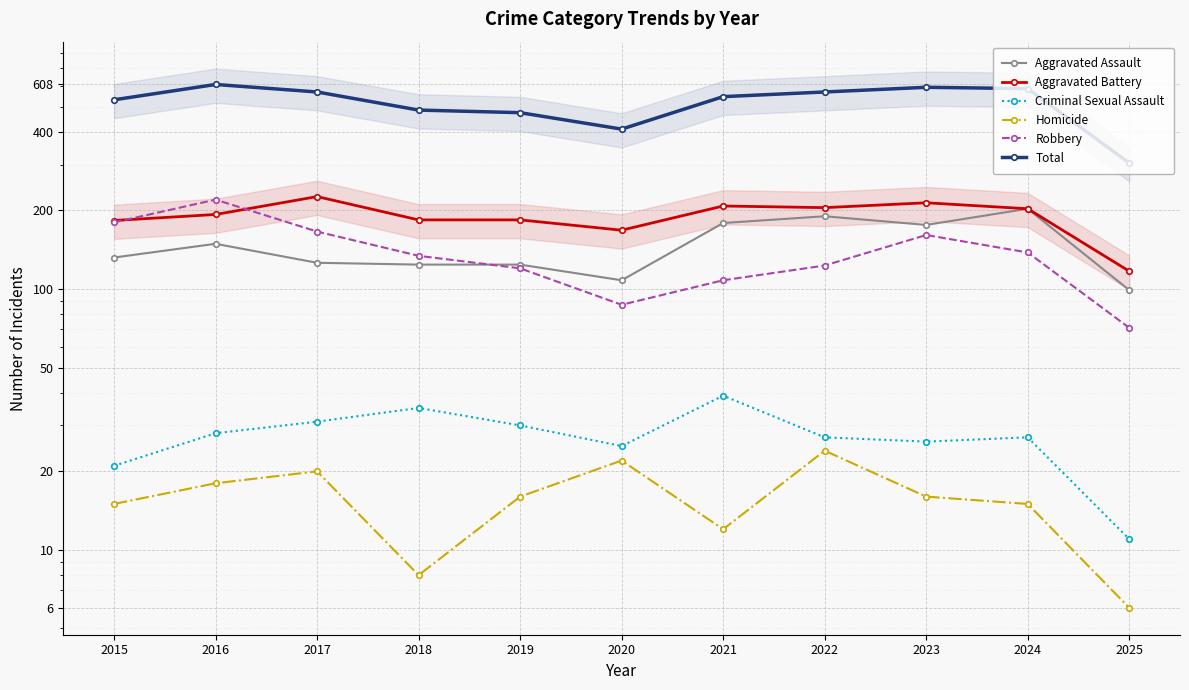

Reading right to left, extract all data points from this chart.

Aggravated Assault: 99	203	176	190	179	108	124	124	126	149	132
Aggravated Battery: 117	203	214	205	208	168	184	184	226	193	183
Criminal Sexual Assault: 11	27	26	27	39	25	30	35	31	28	21
Homicide: 6	15	16	24	12	22	16	8	20	18	15
Robbery: 71	138	161	123	108	87	120	134	166	220	180
Total: 304	586	593	569	546	410	474	485	569	608	531